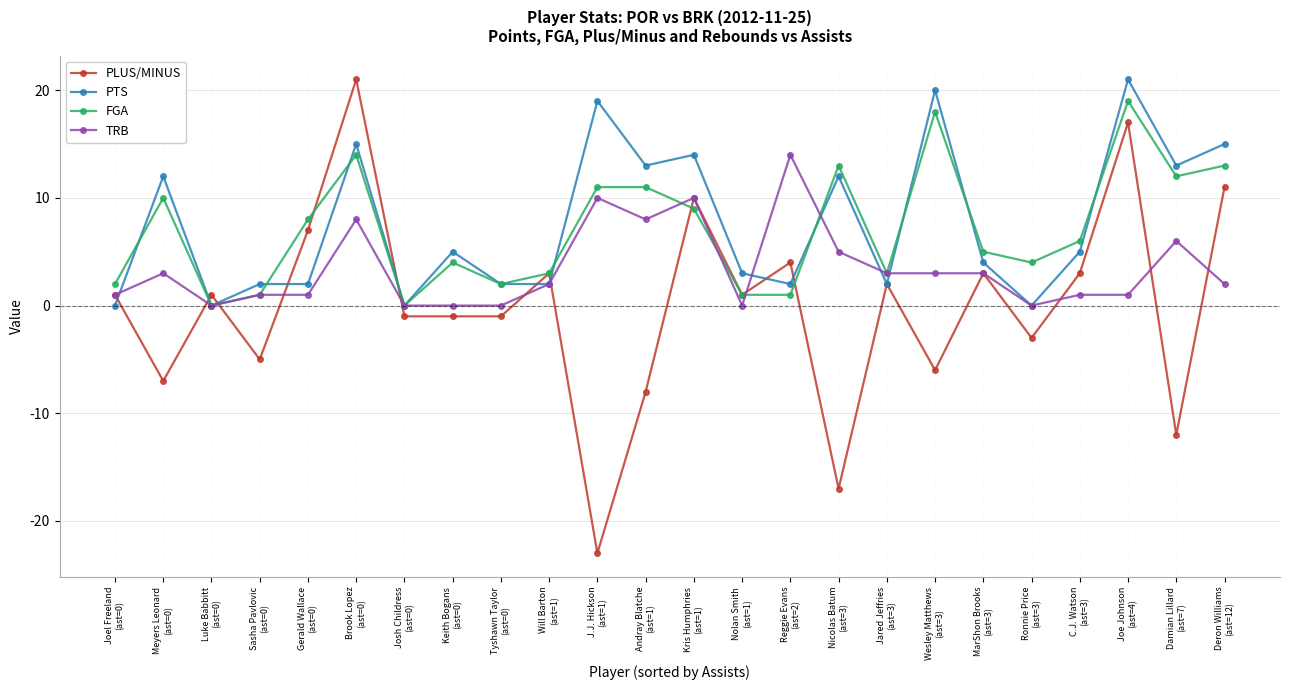

The value of PTS at Nolan Smith
(ast=1) is 3. True or false?

True